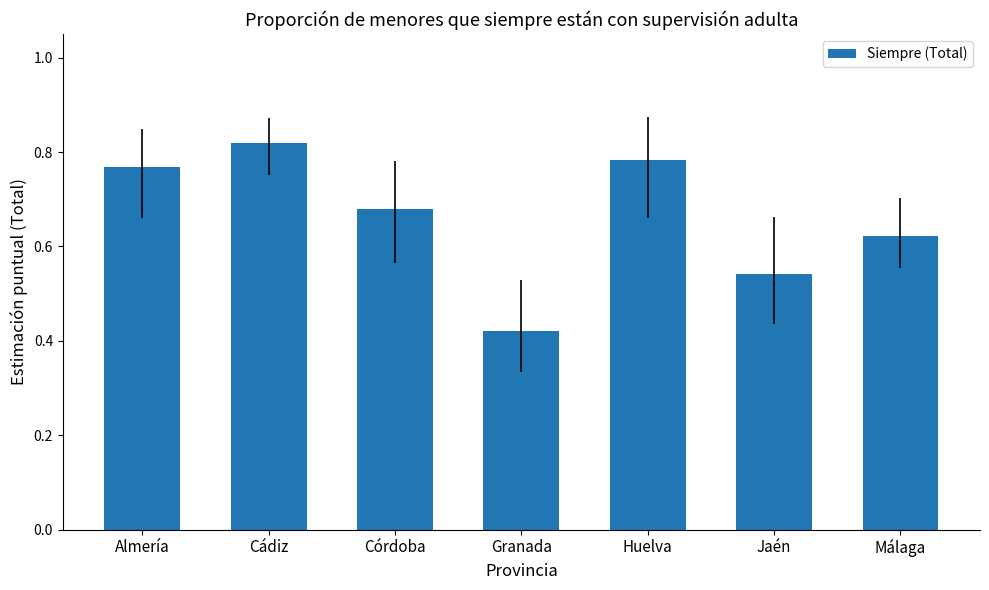

Does the chart contain stacked bars?

No